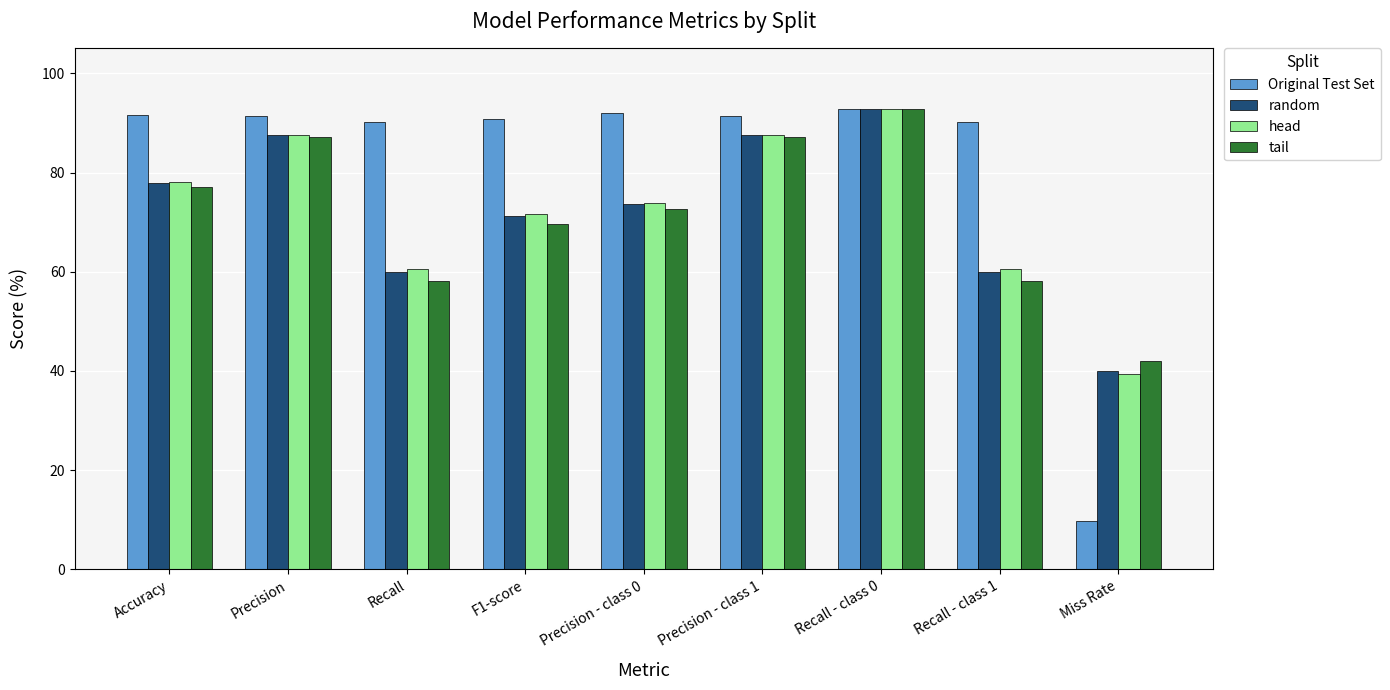

What is the difference between the maximum and minimum values in the random series?

52.8